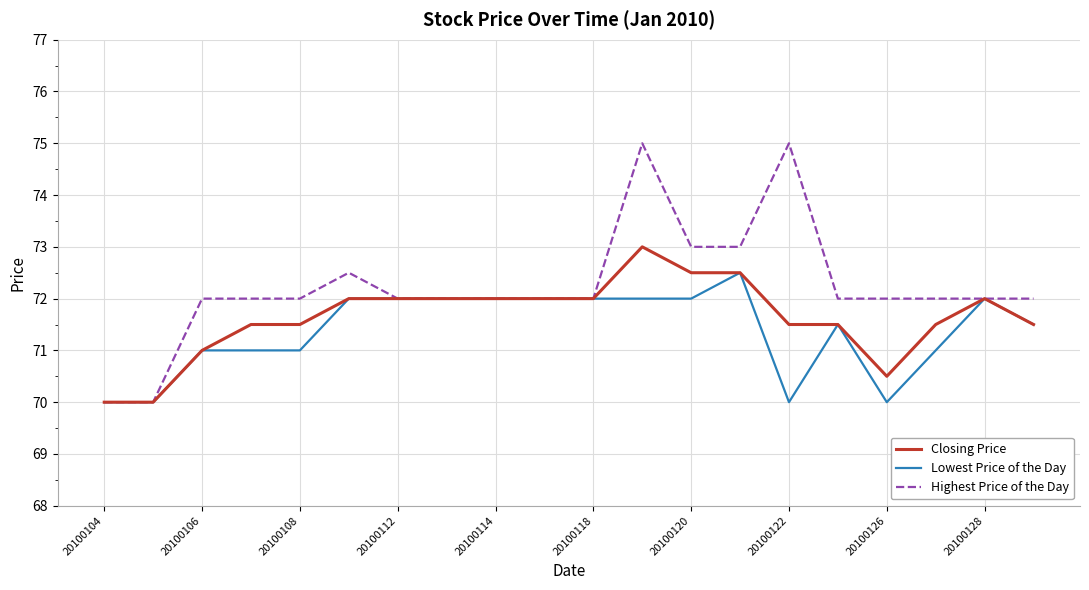

What are all the series names shown in the legend?

Closing Price, Lowest Price of the Day, Highest Price of the Day